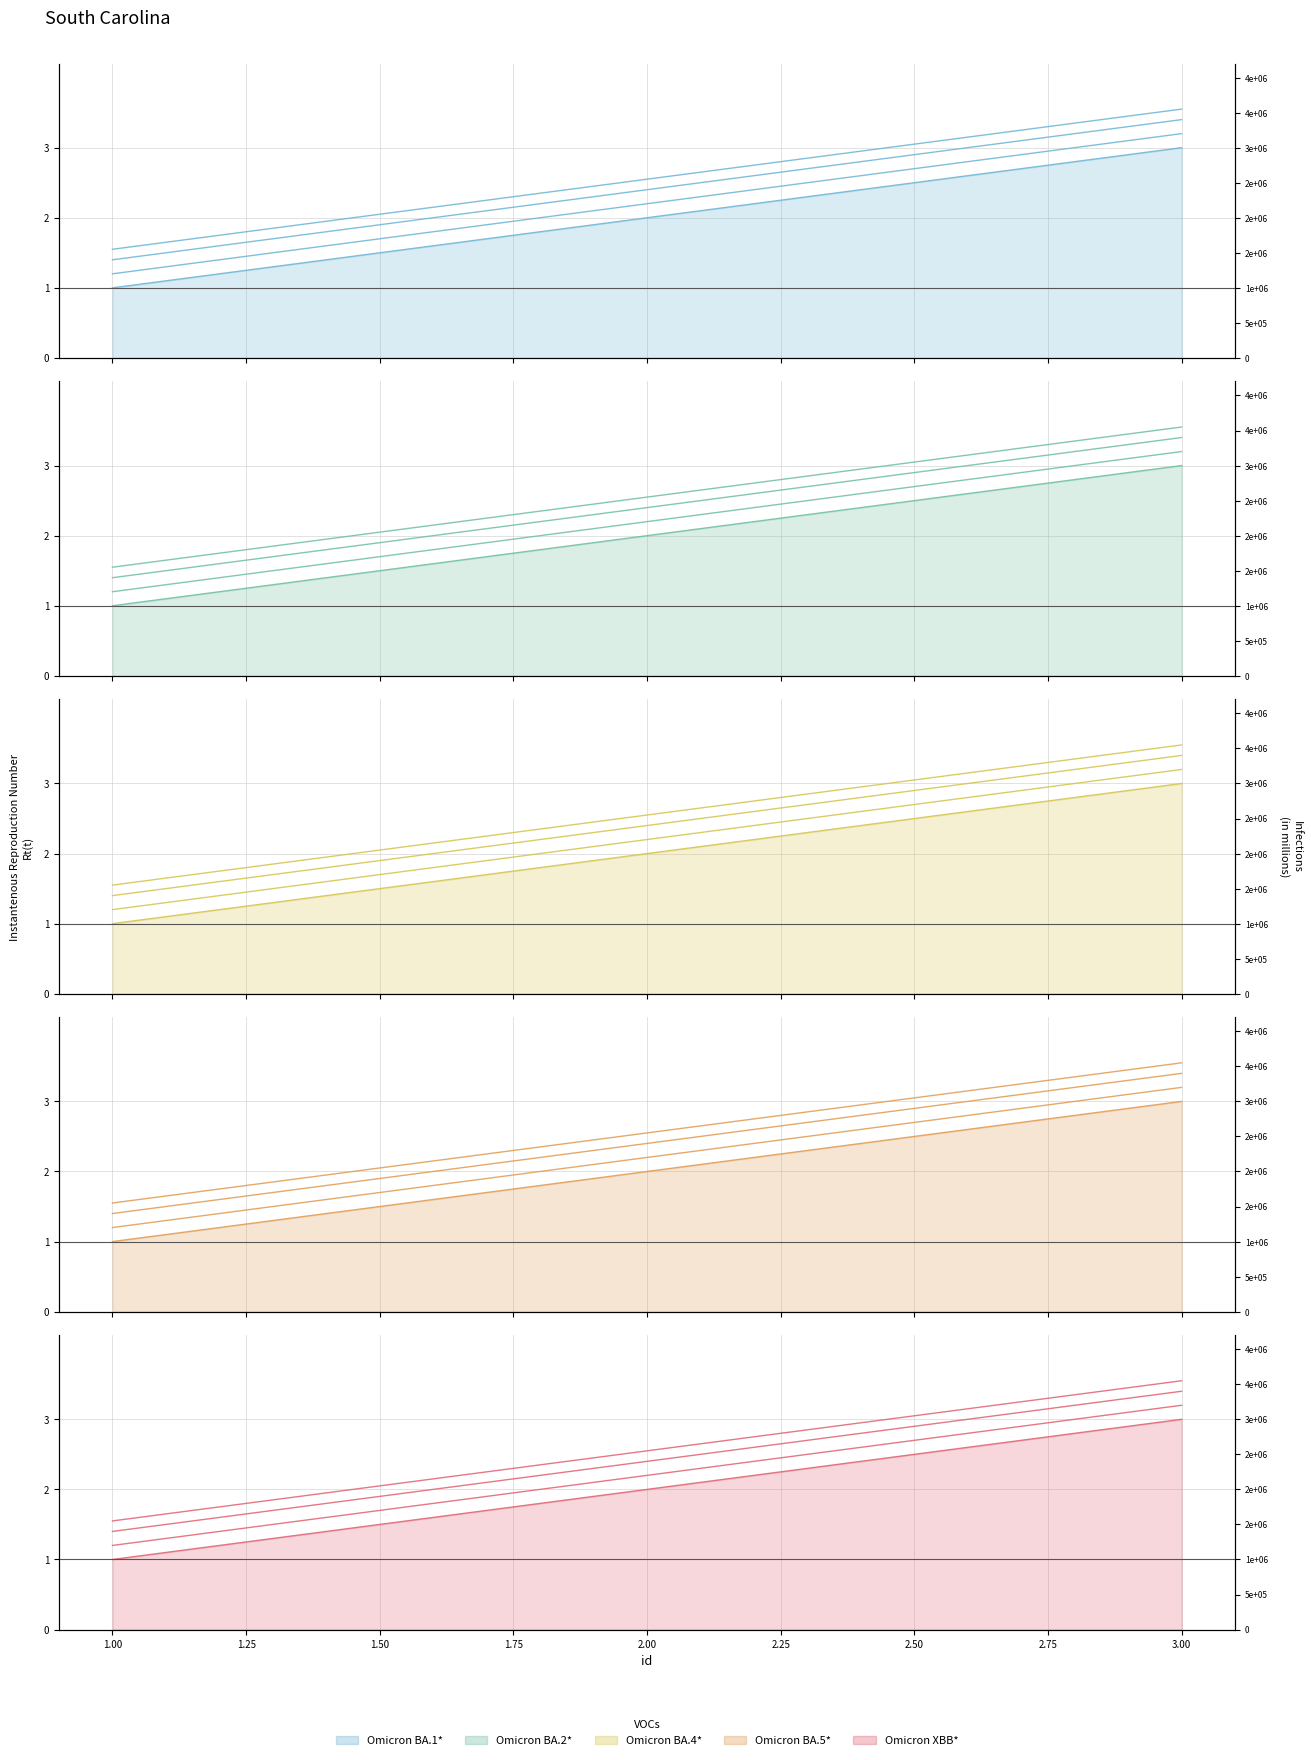

The value of Omicron XBB* at 2.00 is 1. True or false?

False